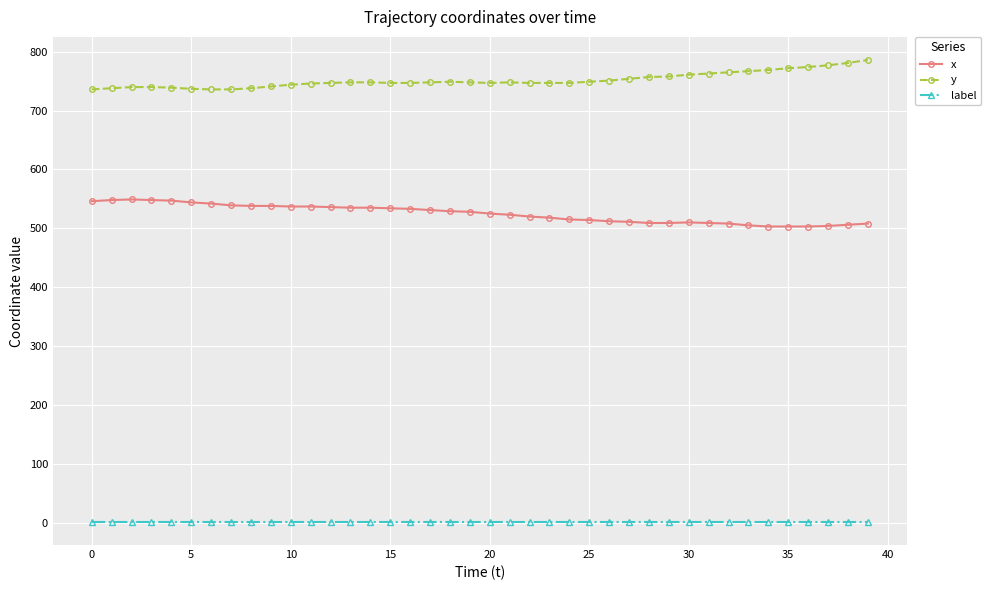

What is the difference between the maximum and second lowest values in the y series?

50